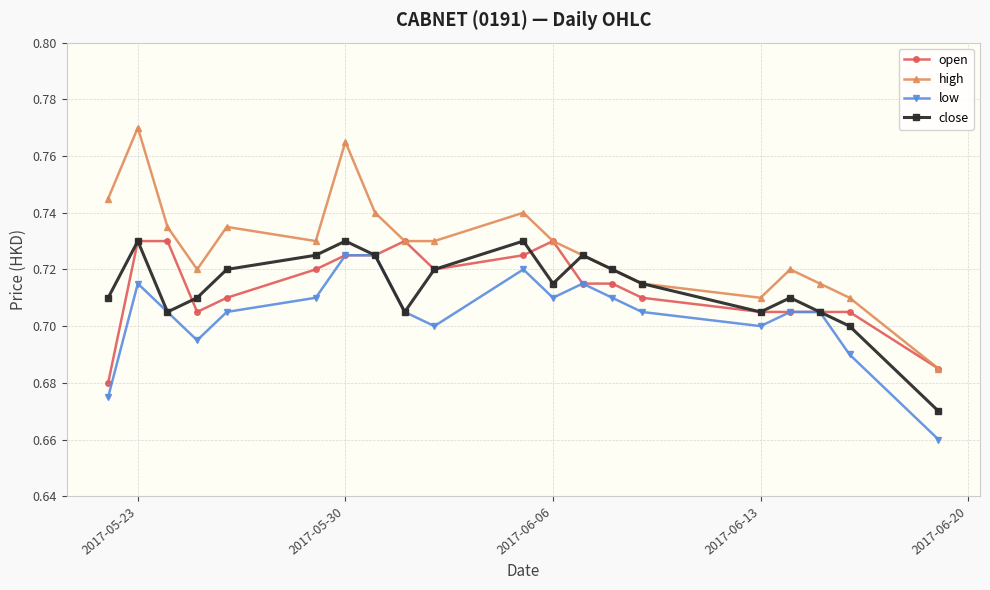

Which series has the largest total across all categories?

high